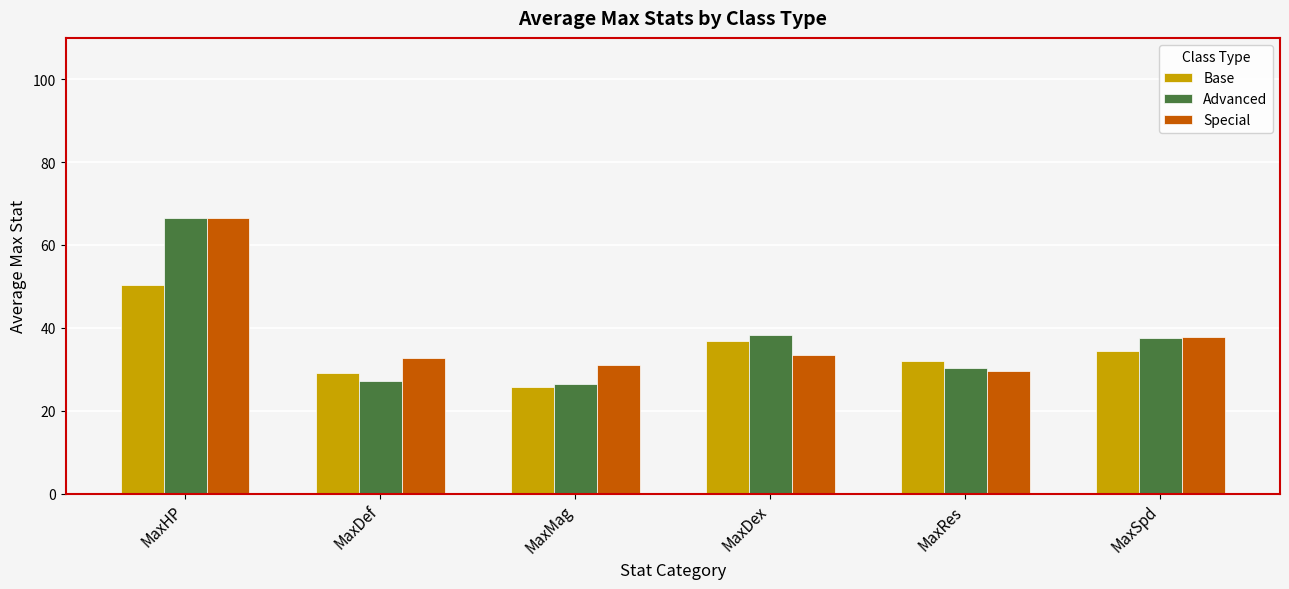

At which category is the sum across all series the highest?

MaxHP